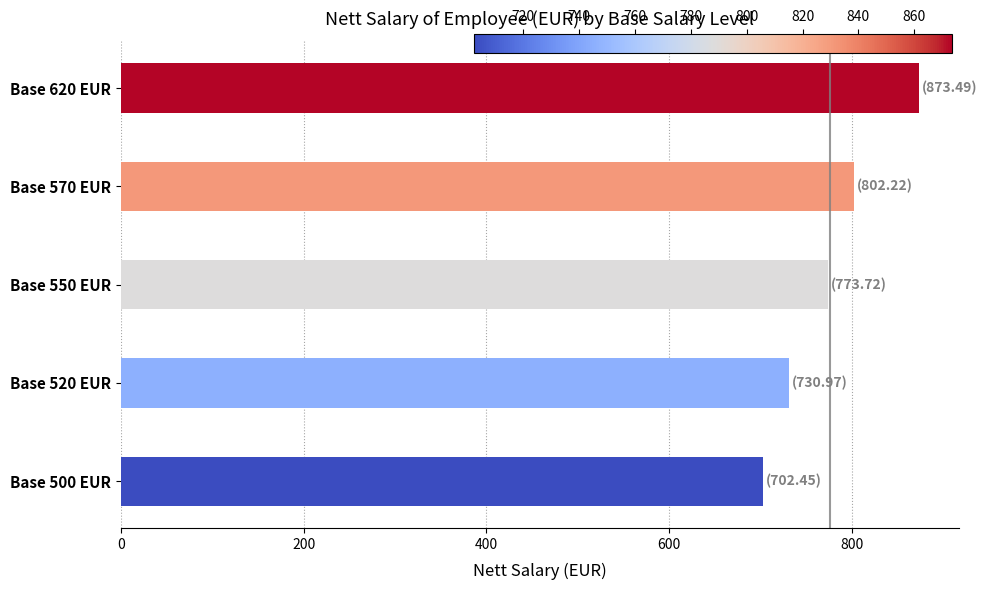

What is the ratio of the value at Base 500 EUR to the value at Base 520 EUR?

1.0